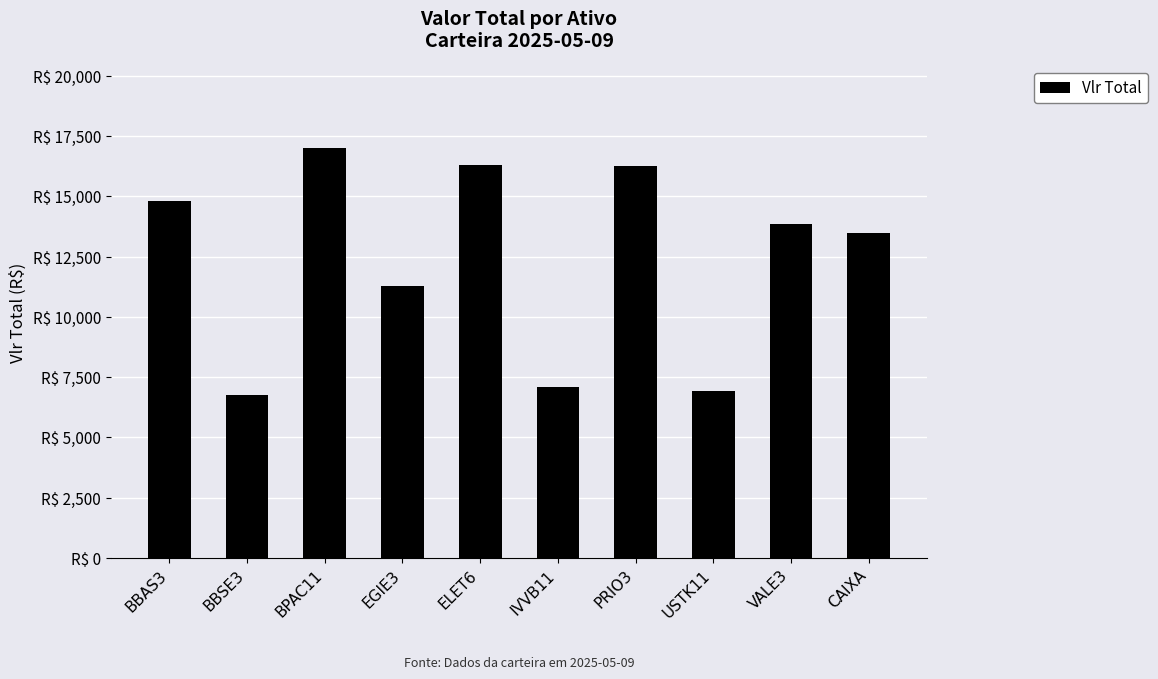

Does the chart contain any negative values?

No